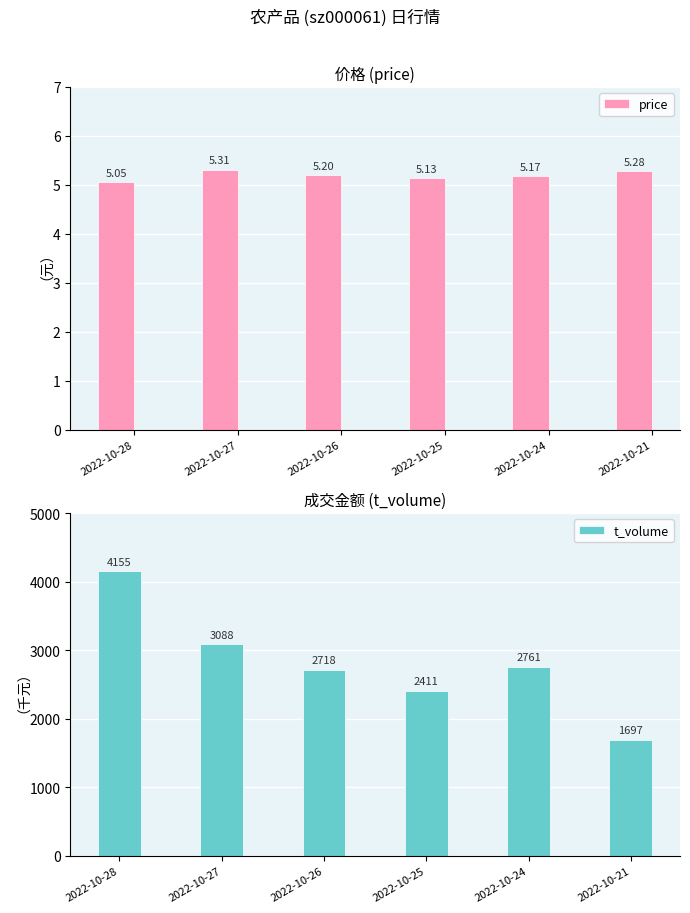

The value of t_volume at 2022-10-27 is 3088.0. True or false?

True